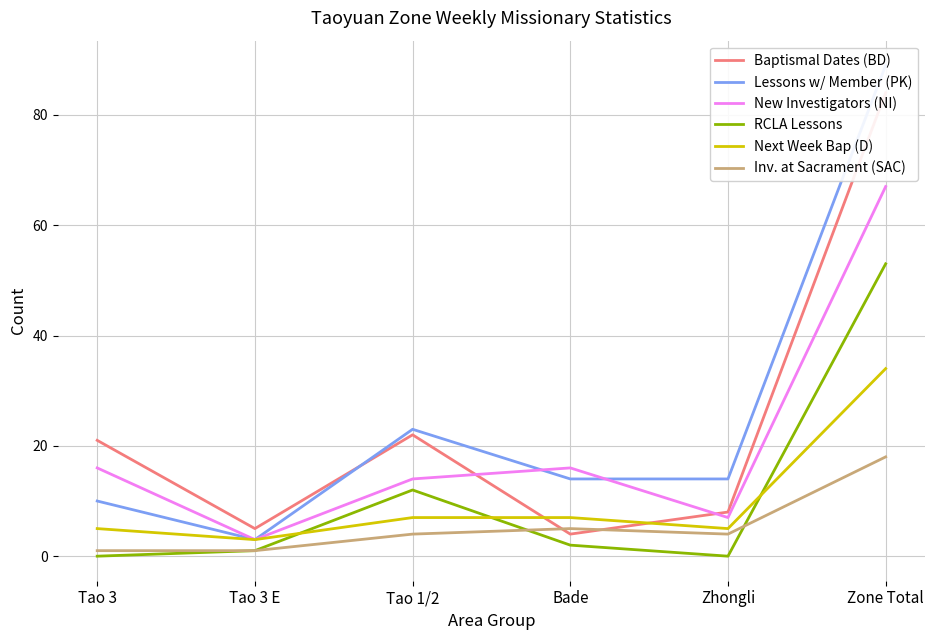

What is the total value across all series at Tao 3 E?

16